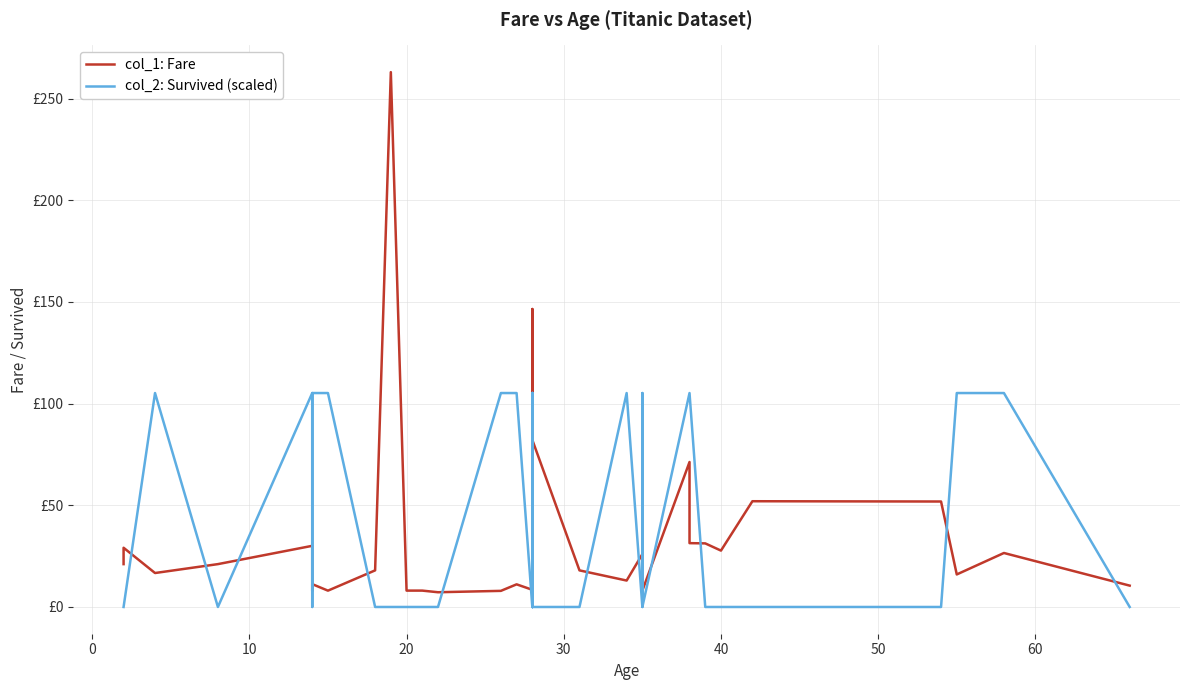

What is the lowest value of the col_1: Fare series?

7.2